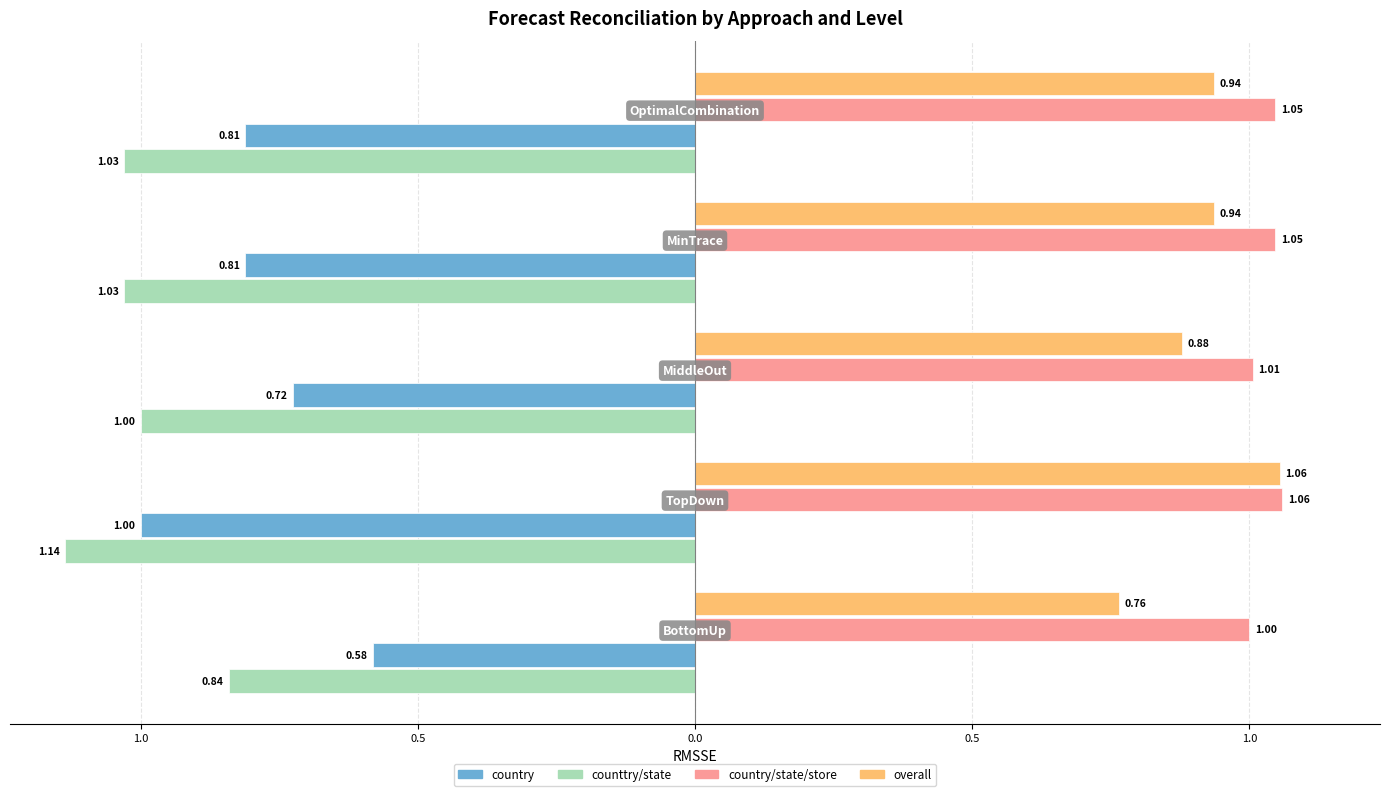

What are all the series names shown in the legend?

country, counttry/state, country/state/store, overall